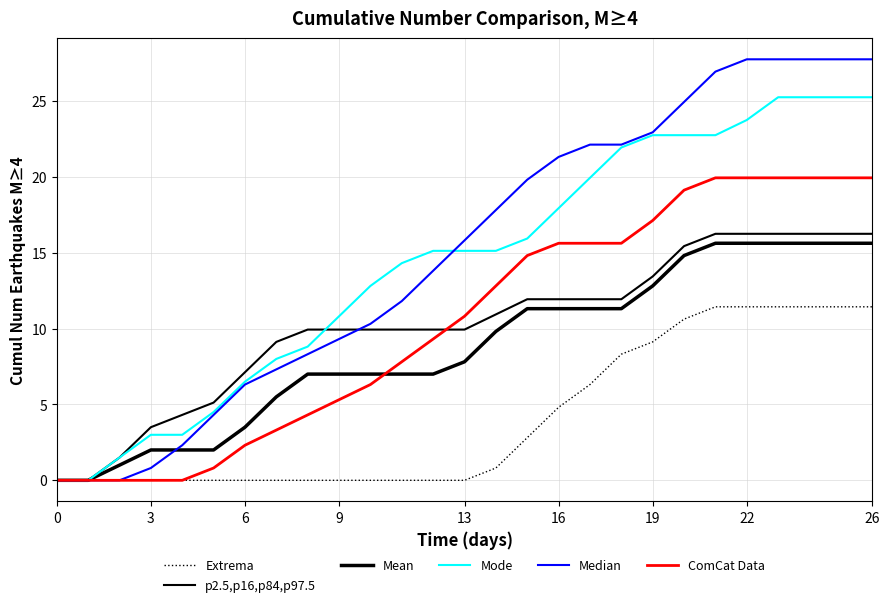

Reading left to right, what are all the values shown in this chart?

Extrema: 0.0	0.0	0.0	0.0	0.0	0.0	0.0	0.0	0.0	0.0	0.0	0.0	0.0	0.0	0.8	2.8	4.8	6.3	8.3	9.1	10.6	11.4	11.4	11.4	11.4	11.4	11.4
p2.5,p16,p84,p97.5: 0.0	0.0	1.5	3.5	4.3	5.1	7.1	9.1	9.9	9.9	9.9	9.9	9.9	9.9	10.9	11.9	11.9	11.9	11.9	13.4	15.4	16.2	16.2	16.2	16.2	16.2	16.2
Mean: 0.0	0.0	1.0	2.0	2.0	2.0	3.5	5.5	7.0	7.0	7.0	7.0	7.0	7.8	9.8	11.3	11.3	11.3	11.3	12.8	14.8	15.6	15.6	15.6	15.6	15.6	15.6
Mode: 0.0	0.0	1.5	3.0	3.0	4.5	6.5	8.0	8.8	10.8	12.8	14.3	15.1	15.1	15.1	15.9	17.9	19.9	21.9	22.7	22.7	22.7	23.7	25.2	25.2	25.2	25.2
Median: 0.0	0.0	0.0	0.8	2.3	4.3	6.3	7.3	8.3	9.3	10.3	11.8	13.8	15.8	17.8	19.8	21.3	22.1	22.1	22.9	24.9	26.9	27.7	27.7	27.7	27.7	27.7
ComCat Data: 0.0	0.0	0.0	0.0	0.0	0.8	2.3	3.3	4.3	5.3	6.3	7.8	9.3	10.8	12.8	14.8	15.6	15.6	15.6	17.1	19.1	19.9	19.9	19.9	19.9	19.9	19.9